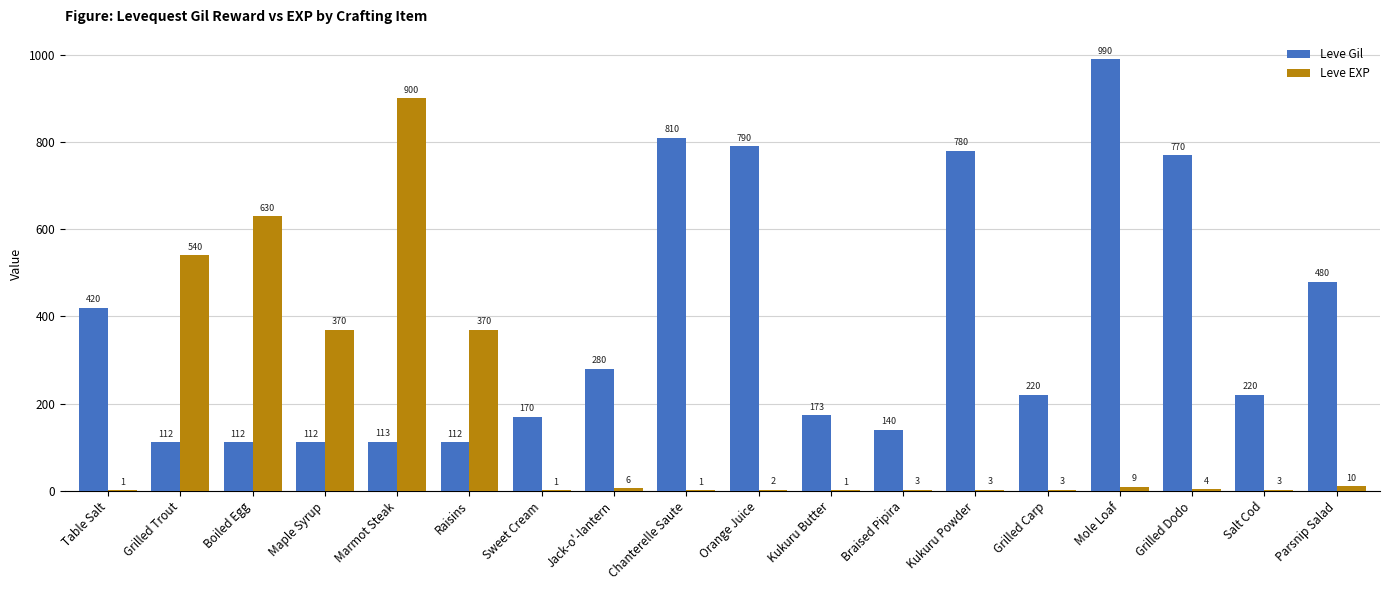

Are the bars grouped side by side (vs. stacked)?

Yes